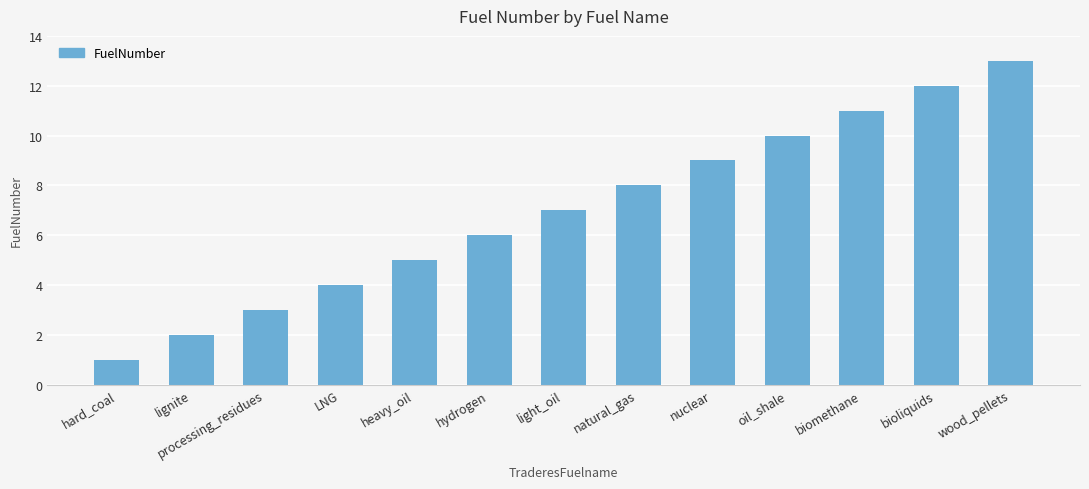

What is the label of the 5th bar from the left?

heavy_oil